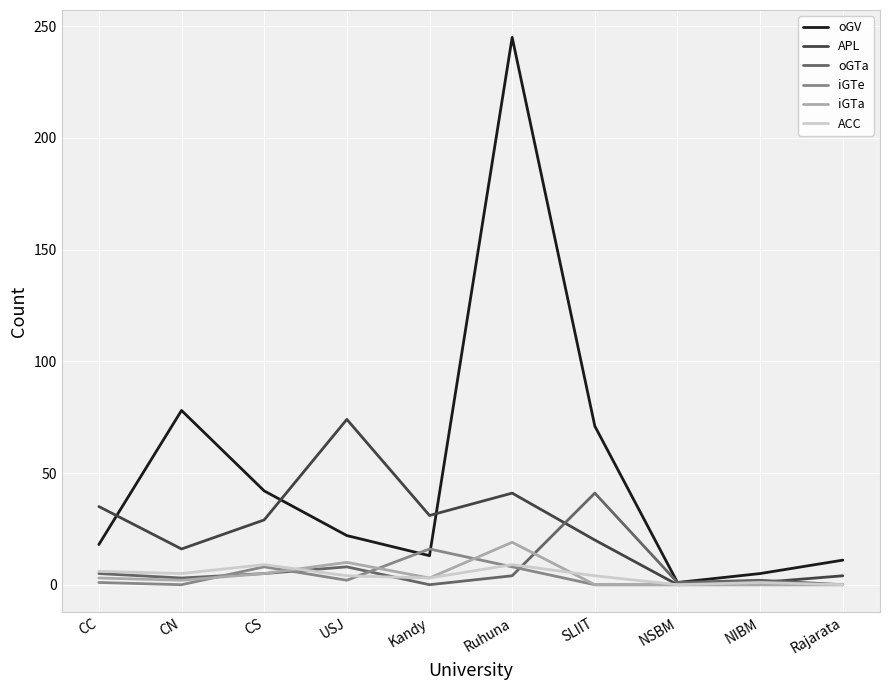

At how many categories does at least one series exceed 95?

1